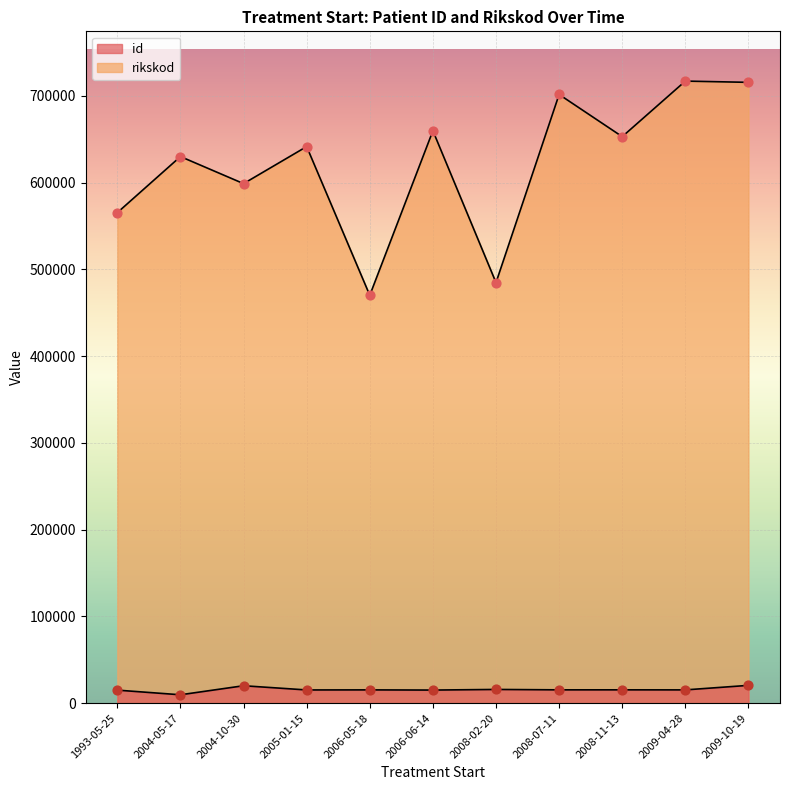

At which category is the sum across all series the highest?

2009-10-19